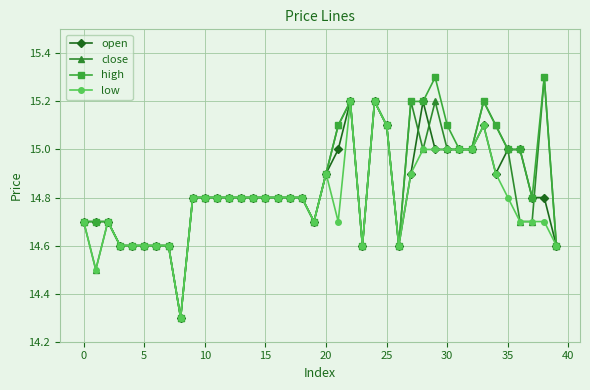

What is the average value of the low series?

14.8